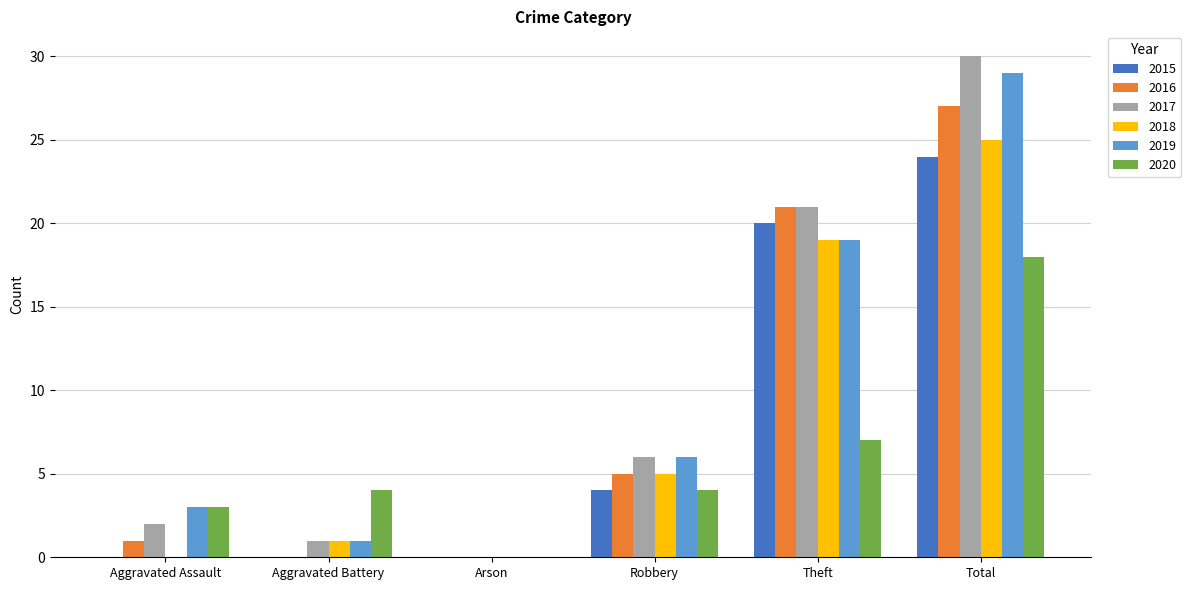

At which category does the chart reach its peak across all series?

Total